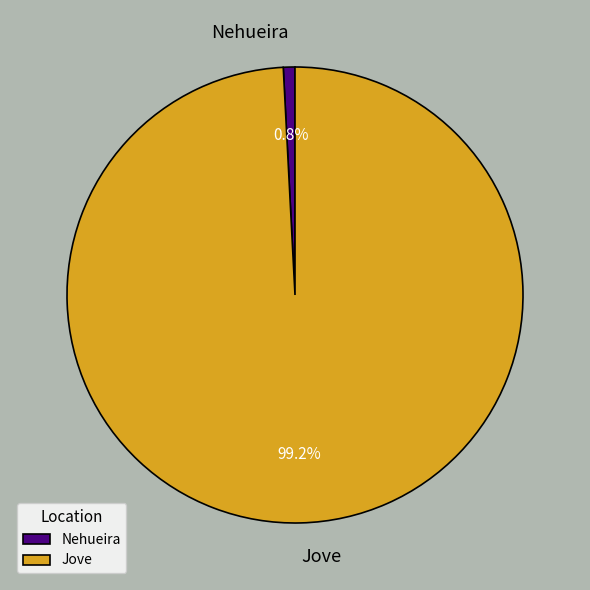

Rank the categories by value from highest to lowest.

Jove, Nehueira